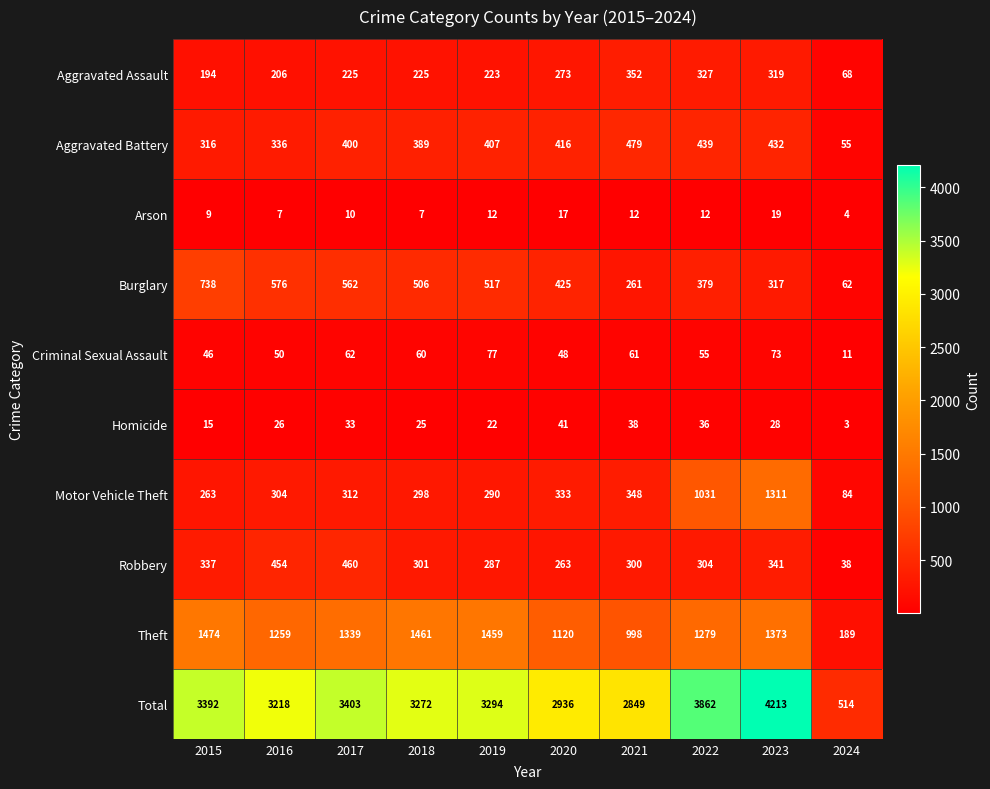

The Theft series shows 1373 at 2023. True or false?

True